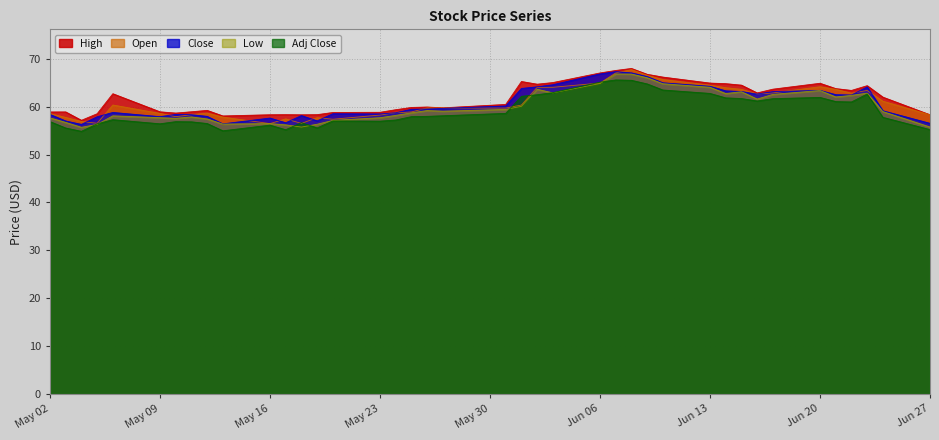

Is the value of Close at May 02 greater than the value of Low at Jun 06?

No